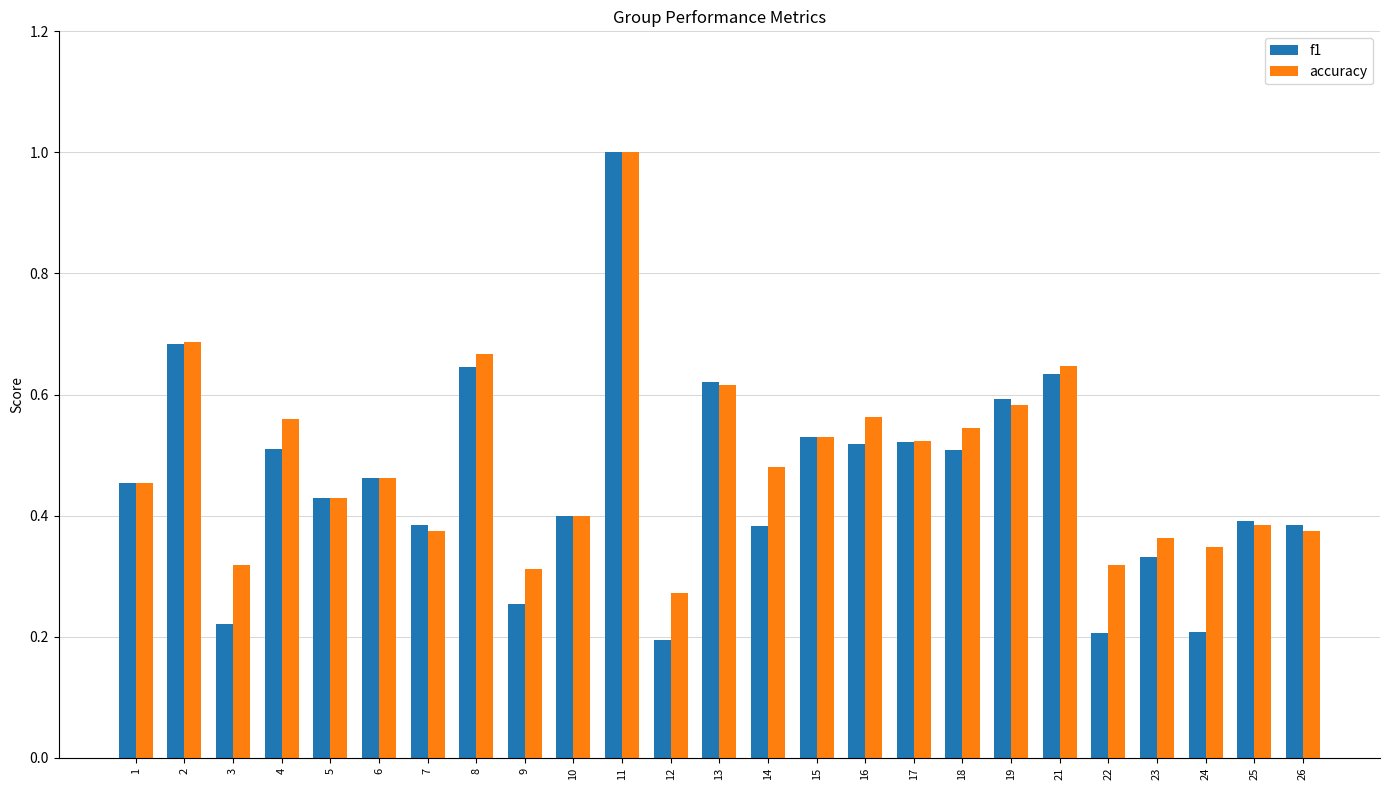

What is the sum of all accuracy values?

12.2